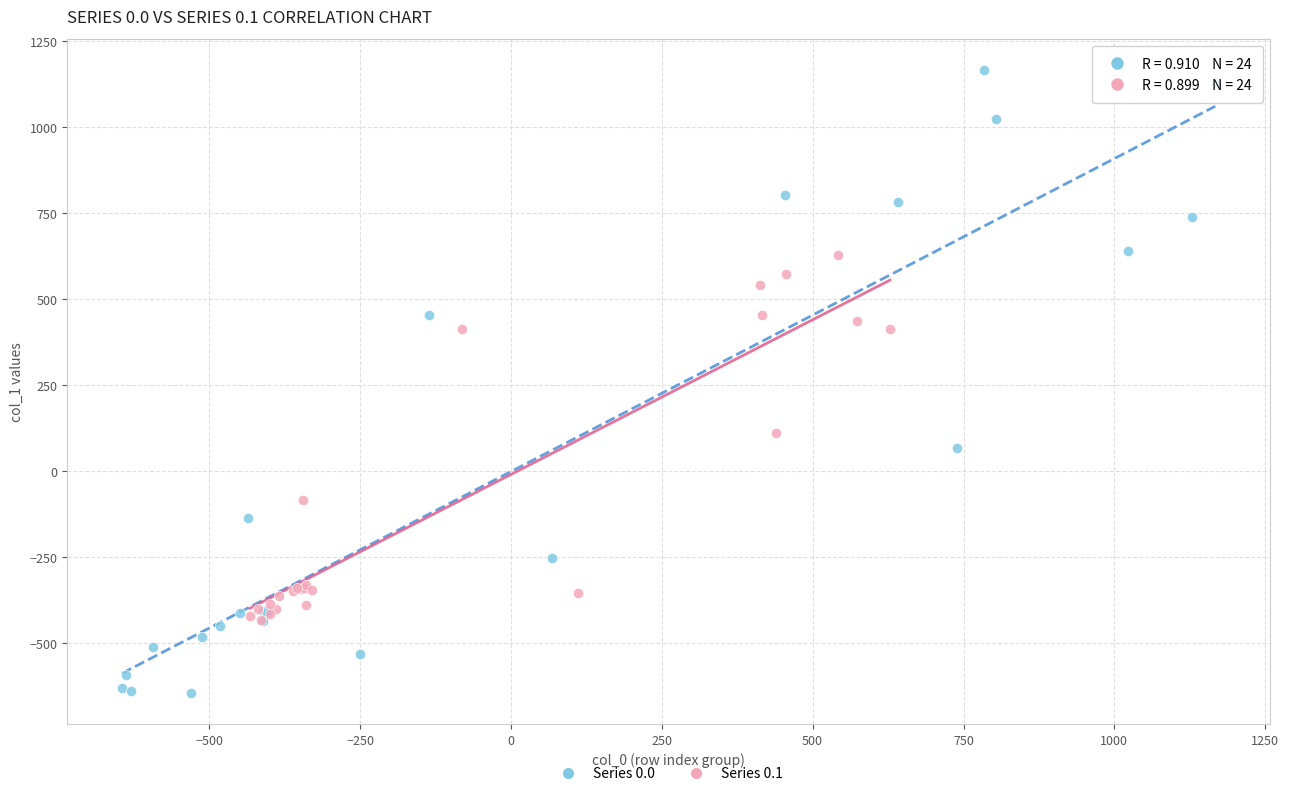

Which series contains the highest Y value?

Series 0.0